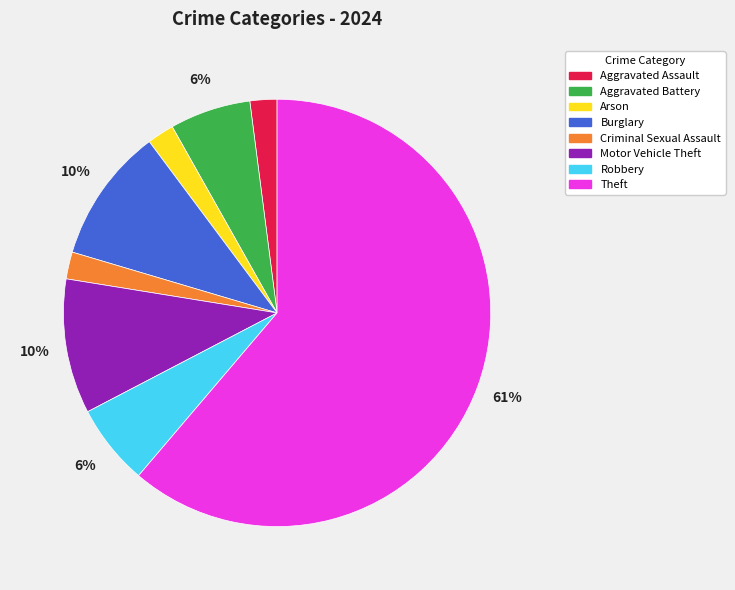

How many segments does this pie chart have?

8